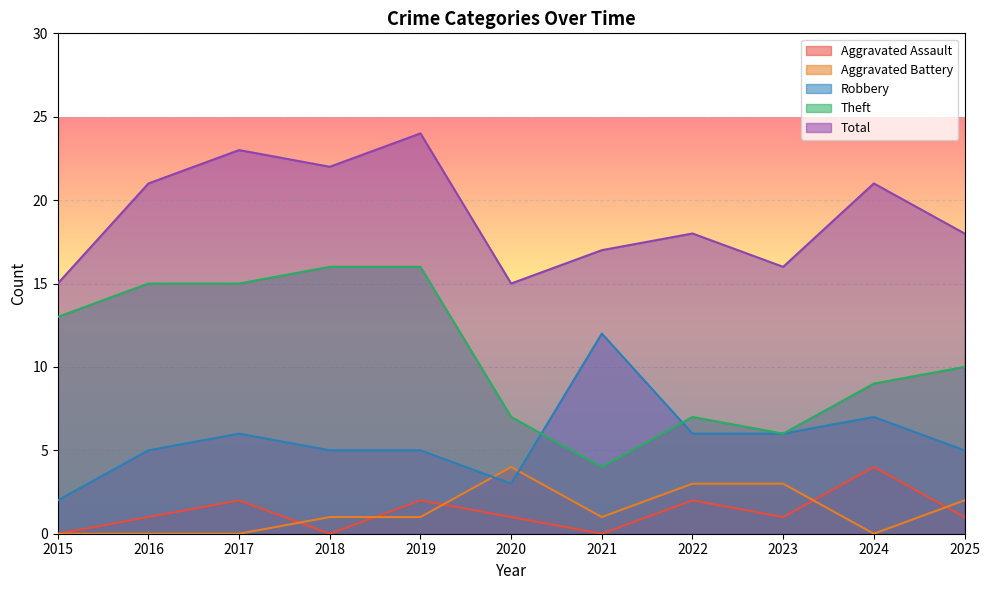

Reading left to right, transcribe all the data shown in this chart.

Aggravated Assault: 0	1	2	0	2	1	0	2	1	4	1
Aggravated Battery: 0	0	0	1	1	4	1	3	3	0	2
Robbery: 2	5	6	5	5	3	12	6	6	7	5
Theft: 13	15	15	16	16	7	4	7	6	9	10
Total: 15	21	23	22	24	15	17	18	16	21	18